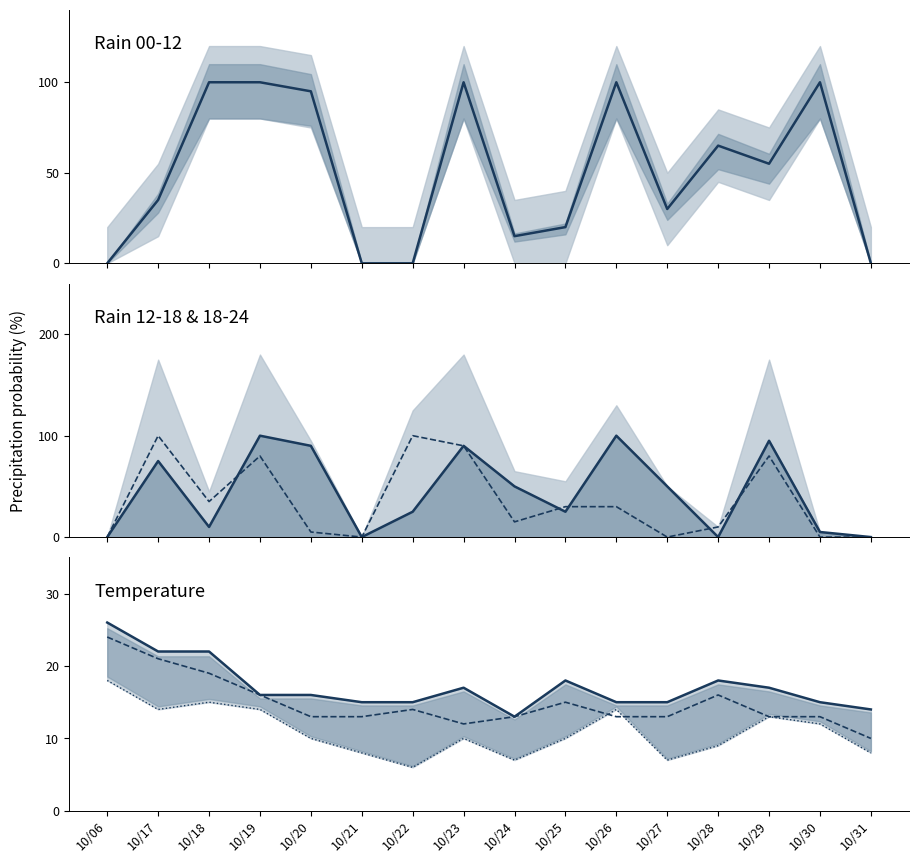

What is the approximate value of rain_18-24 at 10/25?

30